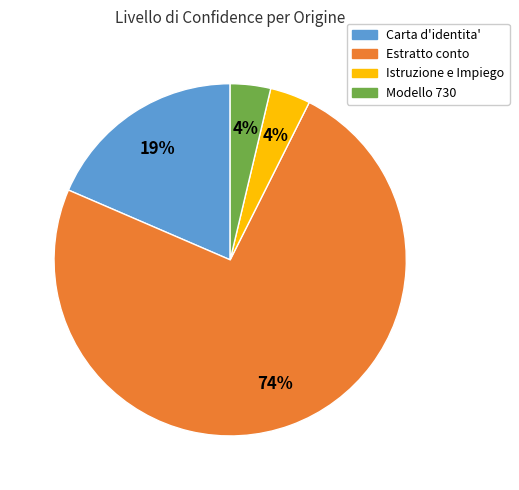

Combined, do Modello 730 and Carta d'identita' account for over 50%?

No